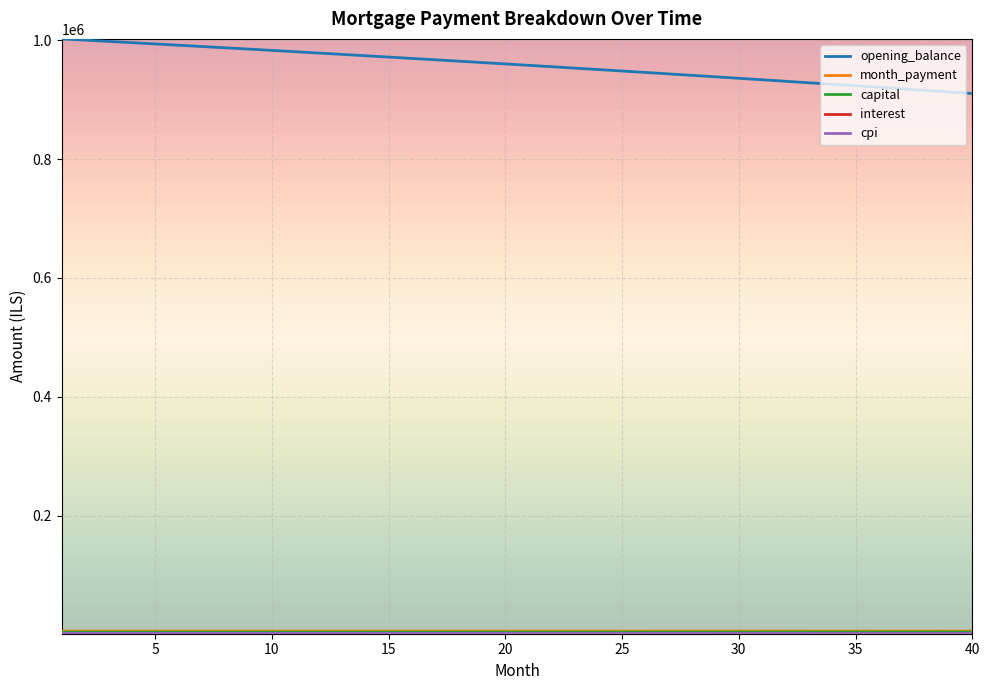

What is the smallest value displayed?

1517.0